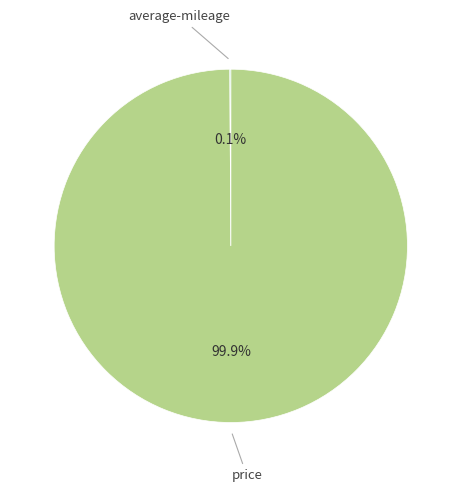

Is there a majority slice in this chart?

Yes